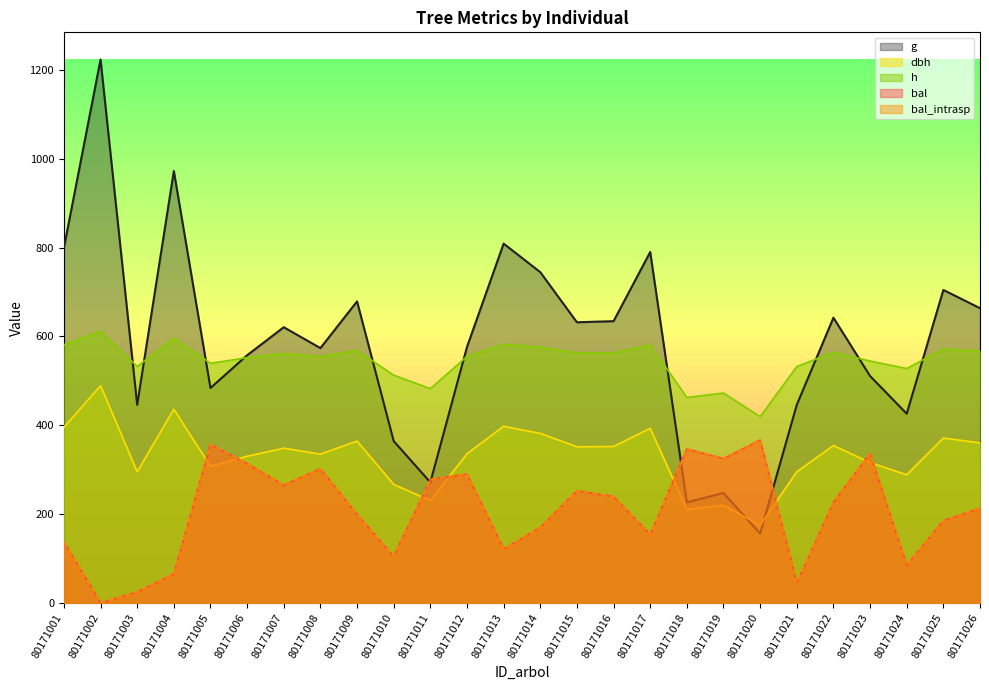

True or false: bal_intrasp has a value of 239.7 at 80171016.

True